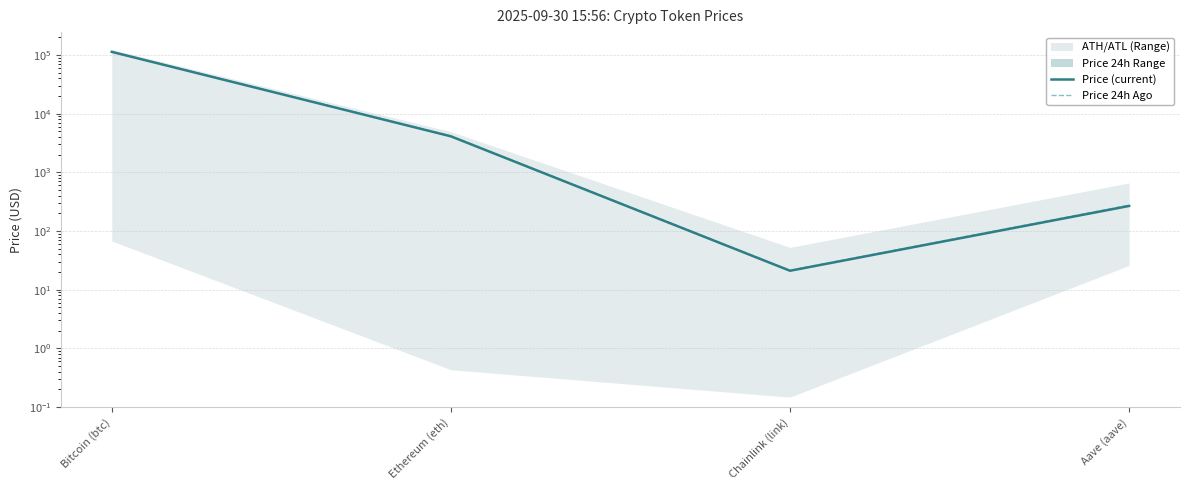

Which category has the highest value across all series?

Bitcoin (btc)